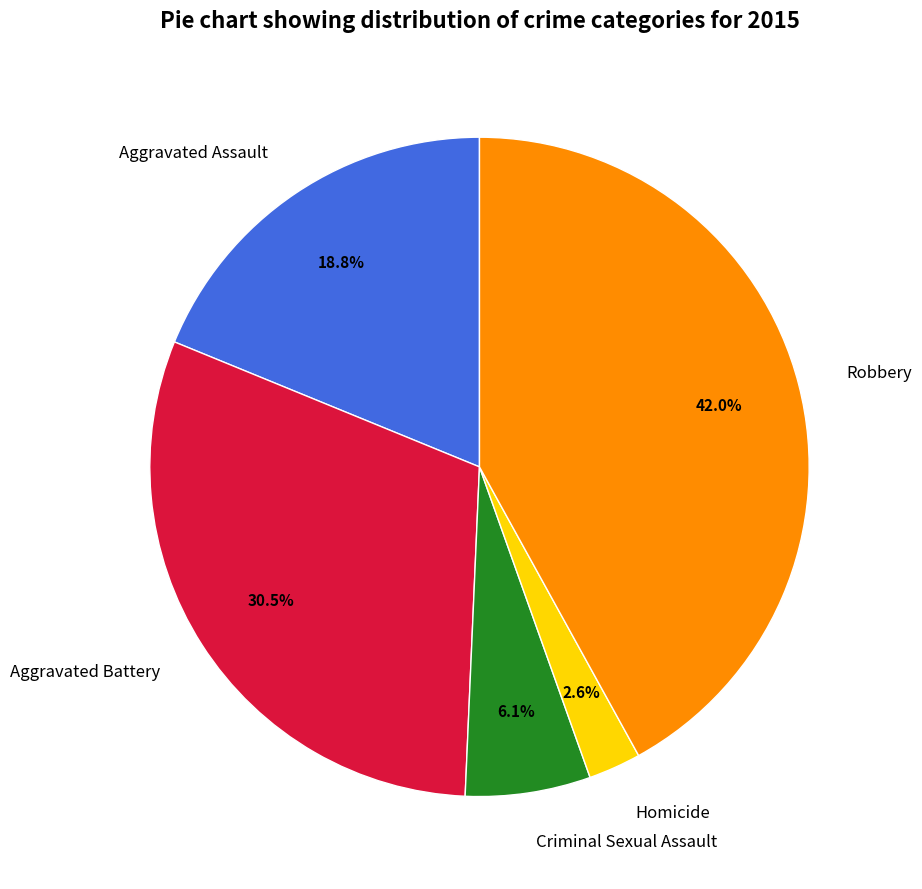

What is the largest slice in the pie chart?

Robbery